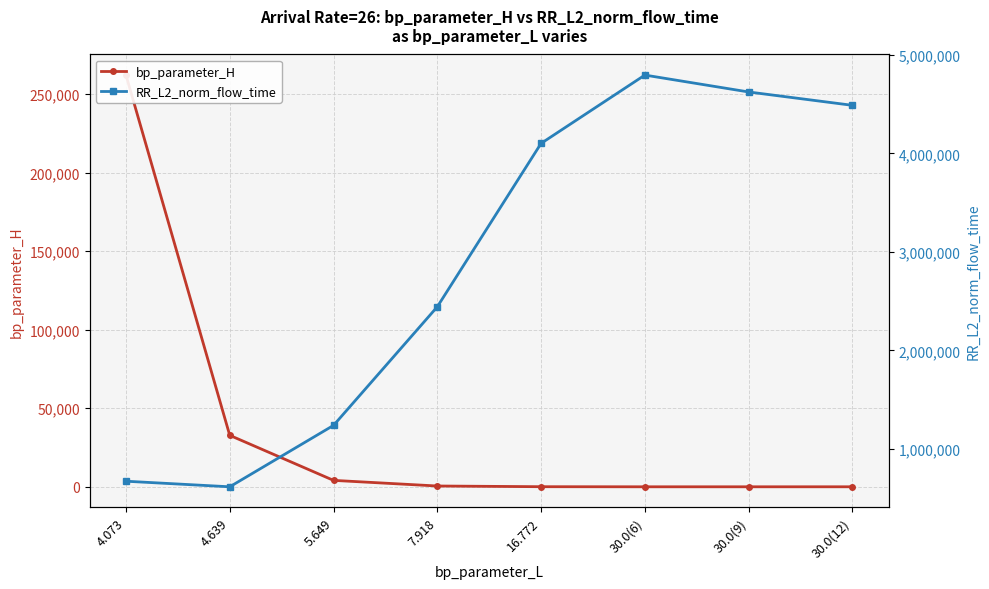

What is the difference between the highest and lowest values at 30.0(9)?

4624749.8